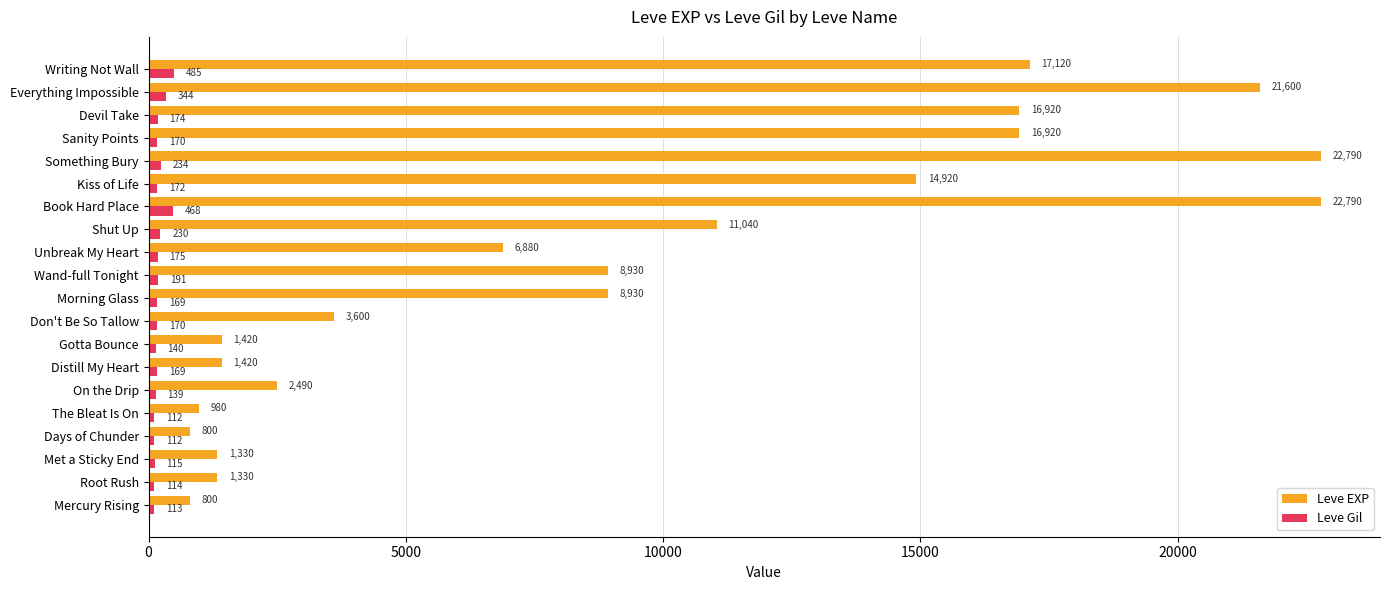

What is the difference between the highest and lowest values at Devil Take?

16746